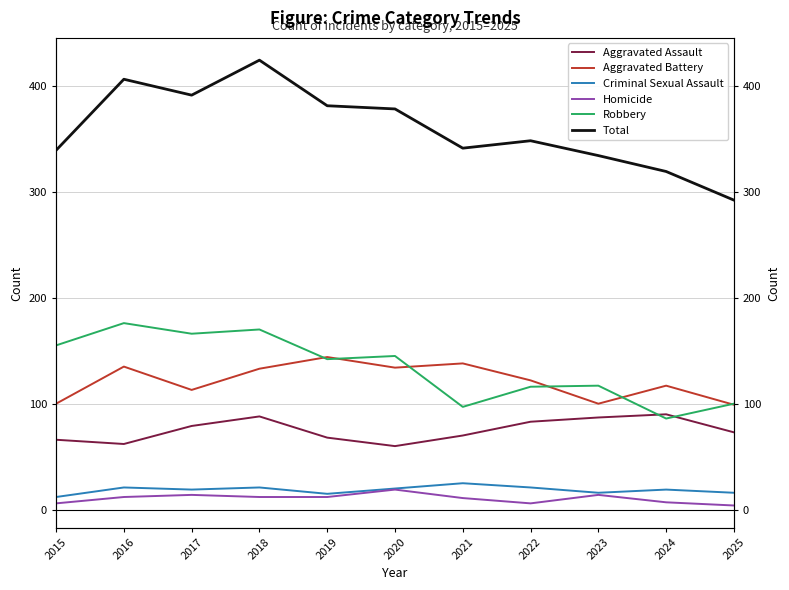

In Criminal Sexual Assault, how many points are lower than both neighbors (excluding endpoints)?

3